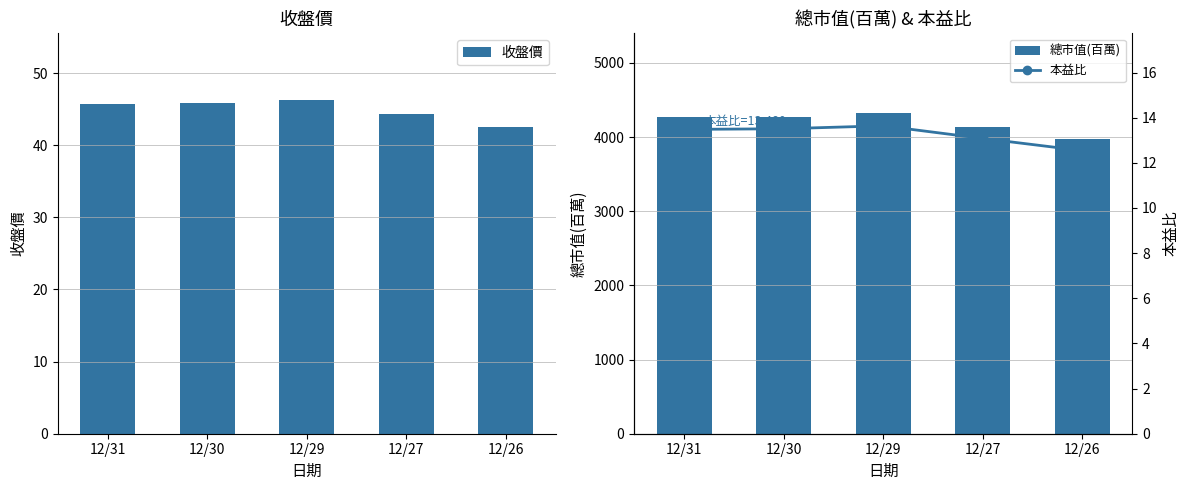

How many data points does each series have?

5